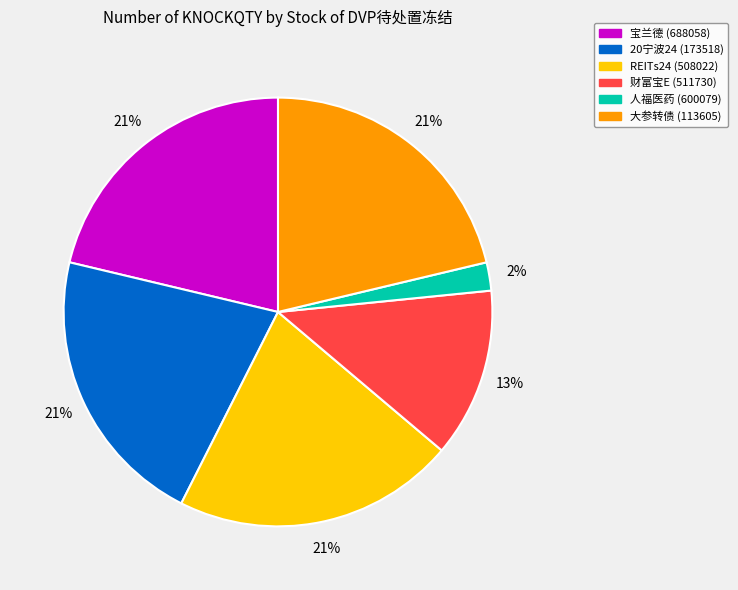

Which category has the smallest portion of the pie?

人福医药 (600079)